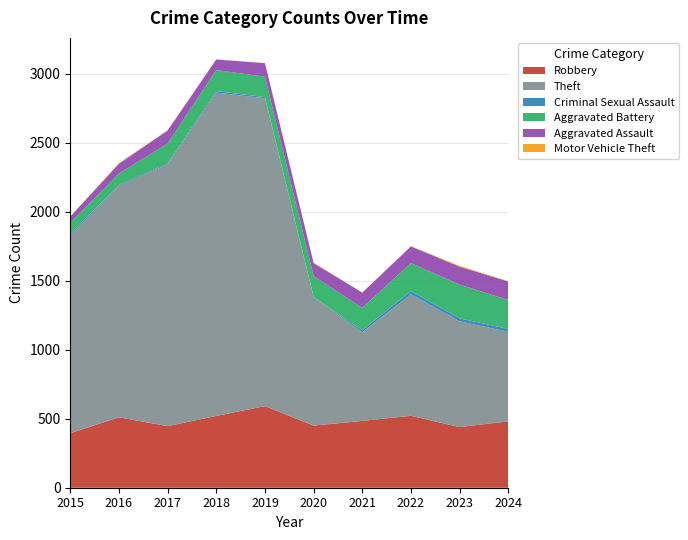

Reading right to left, what are all the values shown in this chart?

Robbery: 481	439	521	484	450	591	520	446	510	395
Theft: 648	766	880	642	930	2230	2342	1896	1676	1429
Criminal Sexual Assault: 21	22	24	14	3	8	11	8	8	12
Aggravated Battery: 210	244	202	163	150	148	152	142	82	82
Aggravated Assault: 134	130	121	110	94	98	77	95	71	46
Motor Vehicle Theft: 2	6	2	2	3	1	1	2	4	1